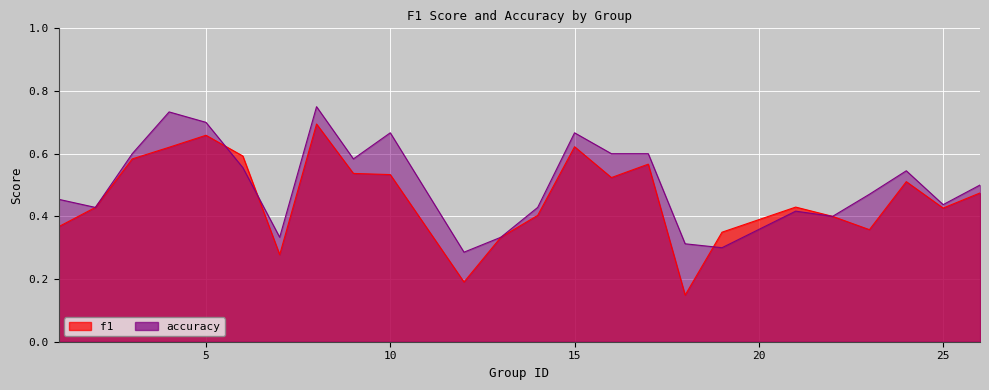

Rank the series by their maximum value, from lowest to highest.

f1, accuracy